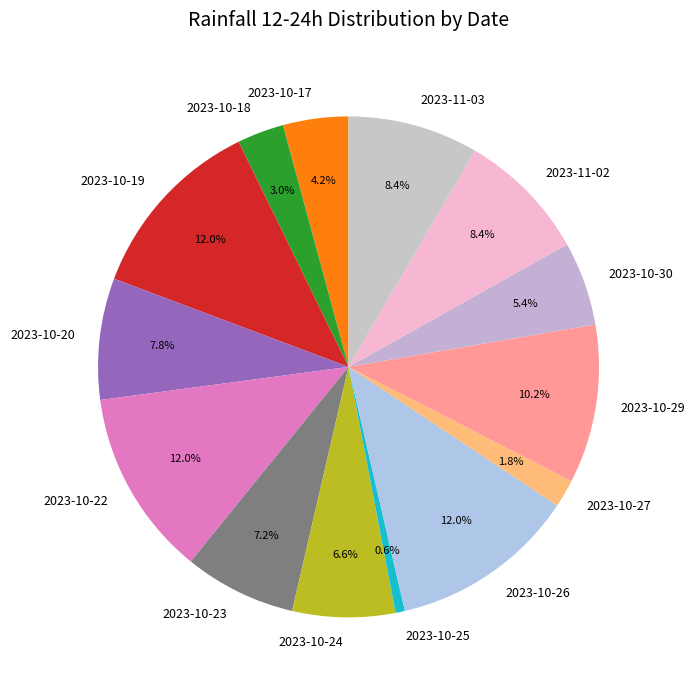

What is the ratio of the value at 2023-10-23 to the value at 2023-11-03?

0.9